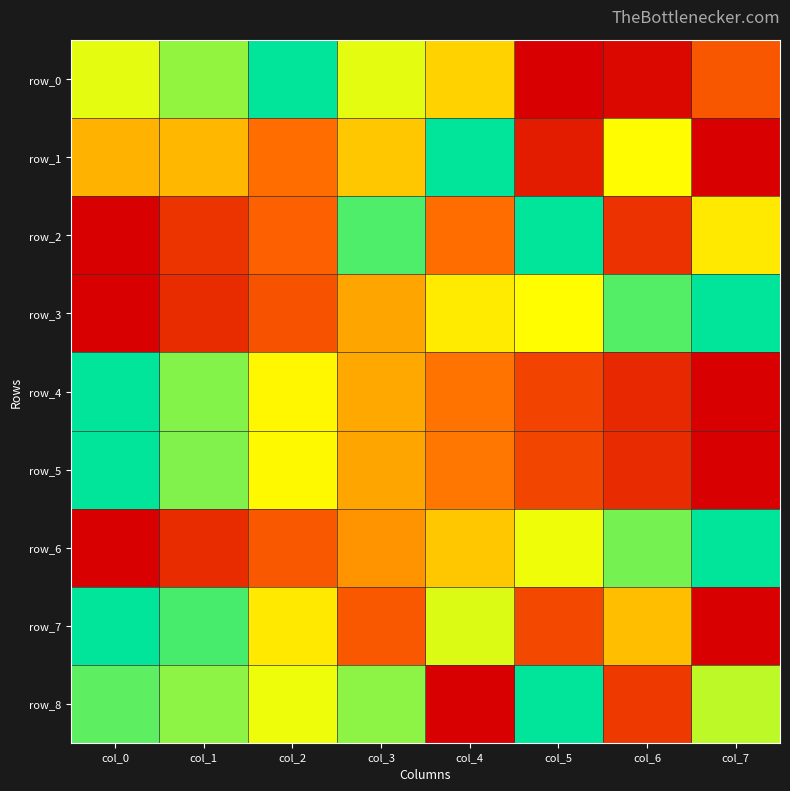

At col_1, list the series in order from smallest to largest.

row_3, row_6, row_2, row_1, row_0, row_8, row_4, row_5, row_7